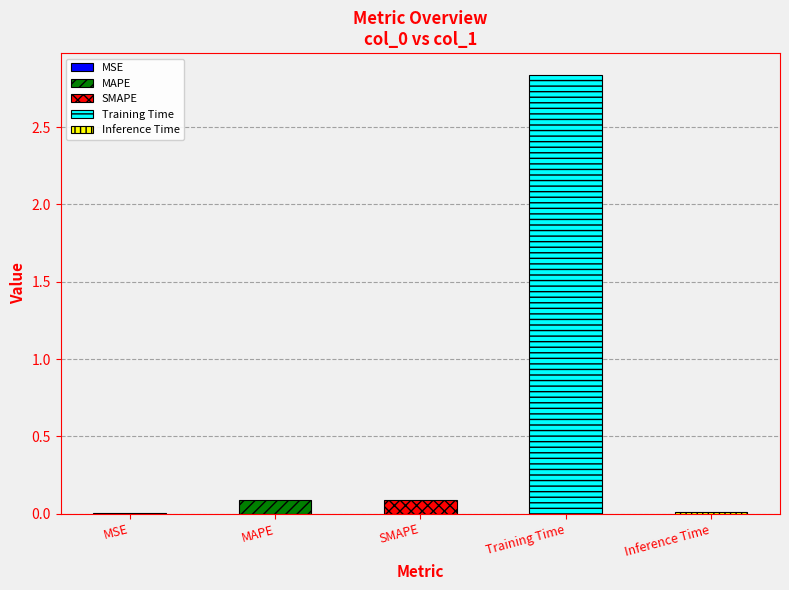

What is the difference between the maximum and minimum values?

2.8